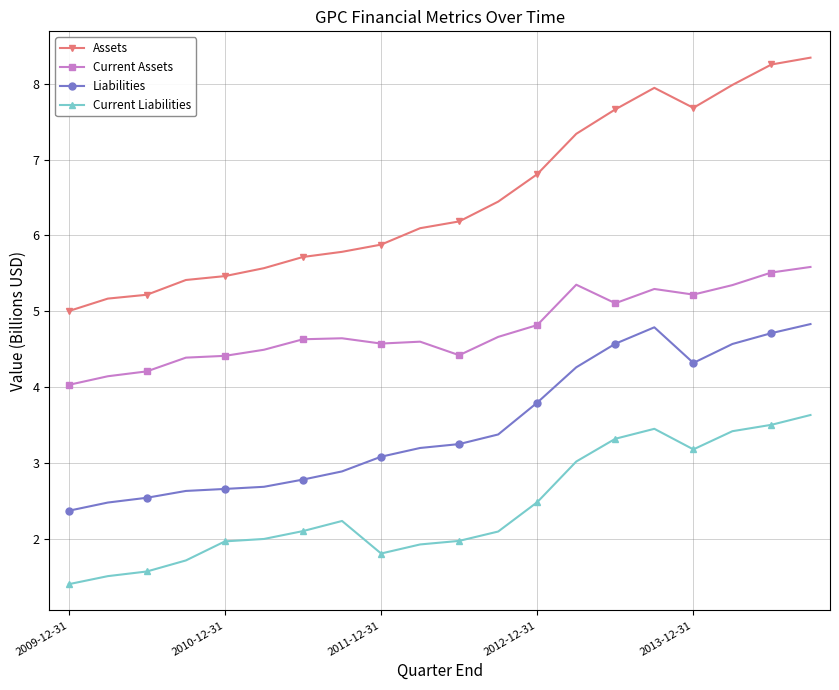

Which series has the largest total across all categories?

Assets